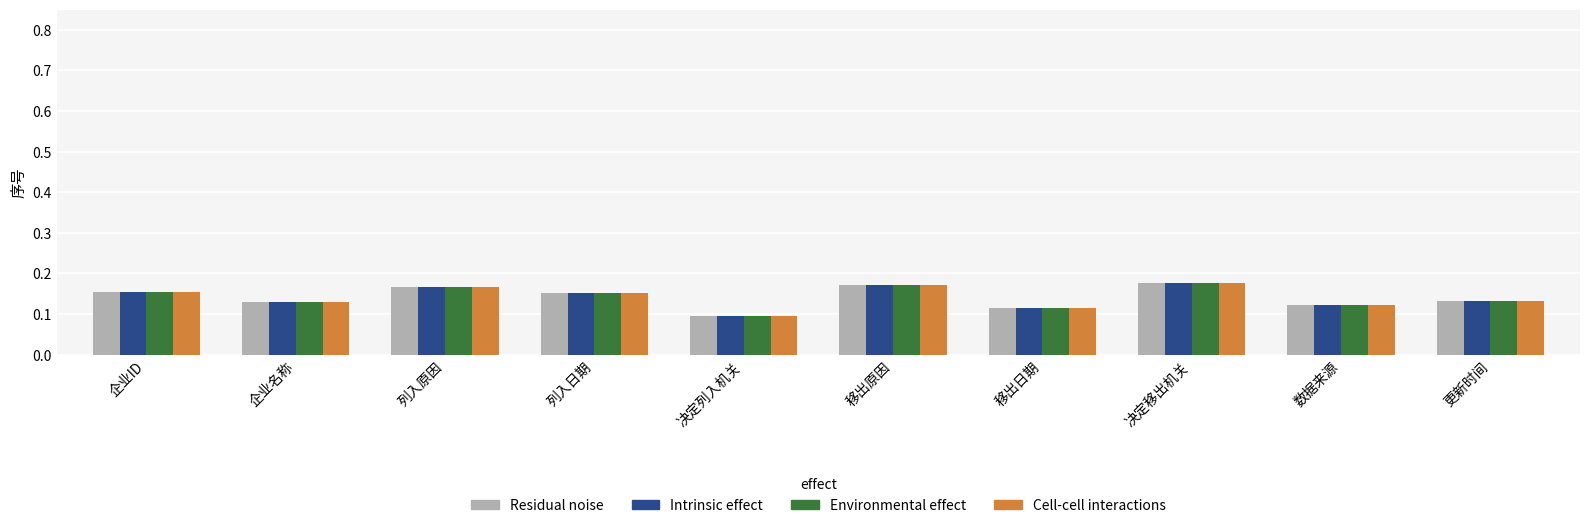

Are the bars horizontal?

No